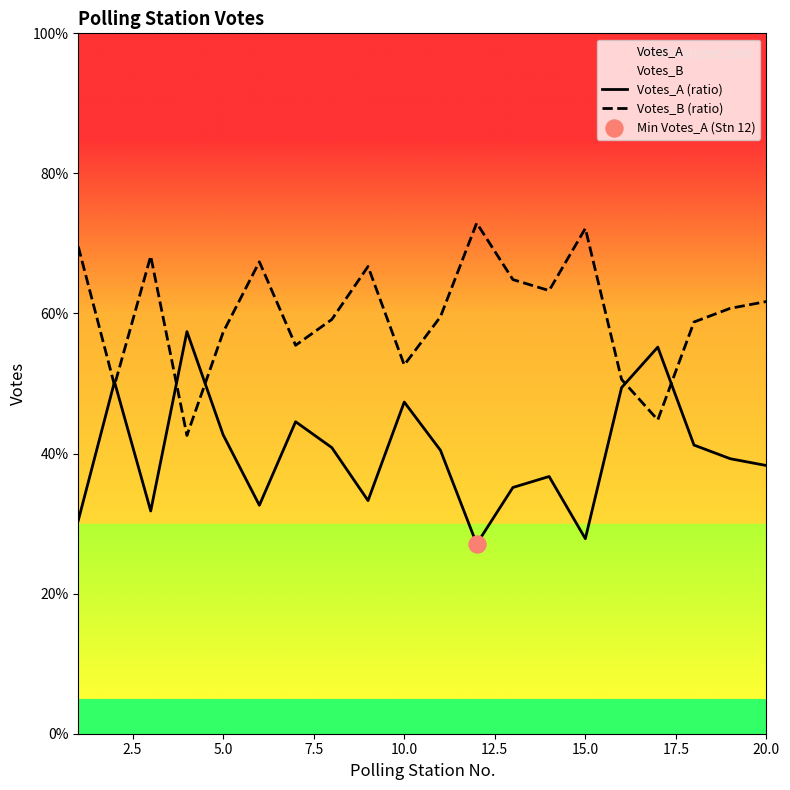

Which series contains the highest Y value?

Votes_B (ratio)